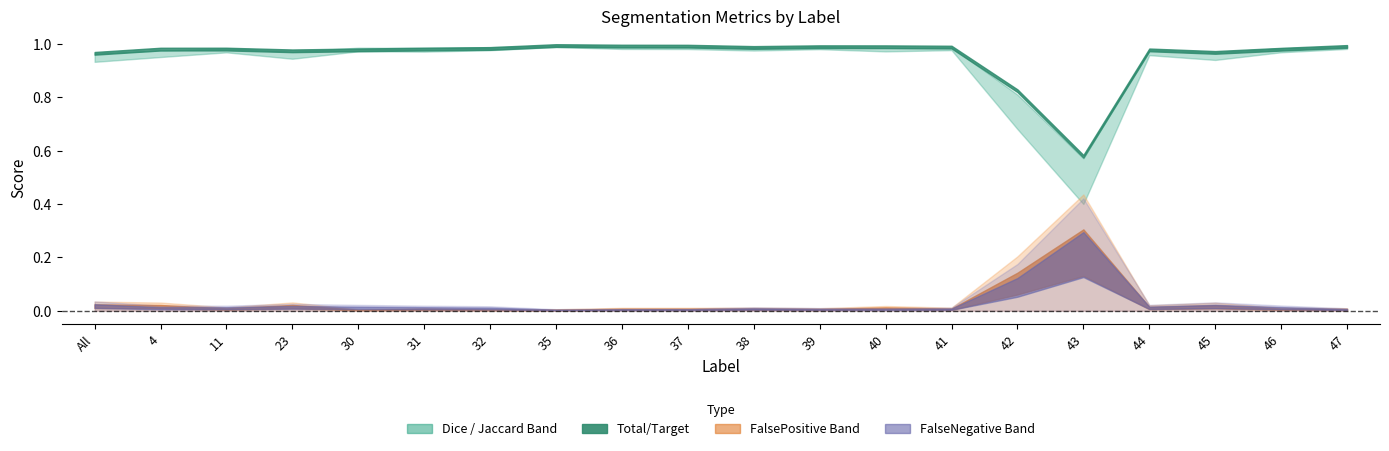

After their last crossing, which series has the higher values: FalsePositive or Jaccard?

Jaccard